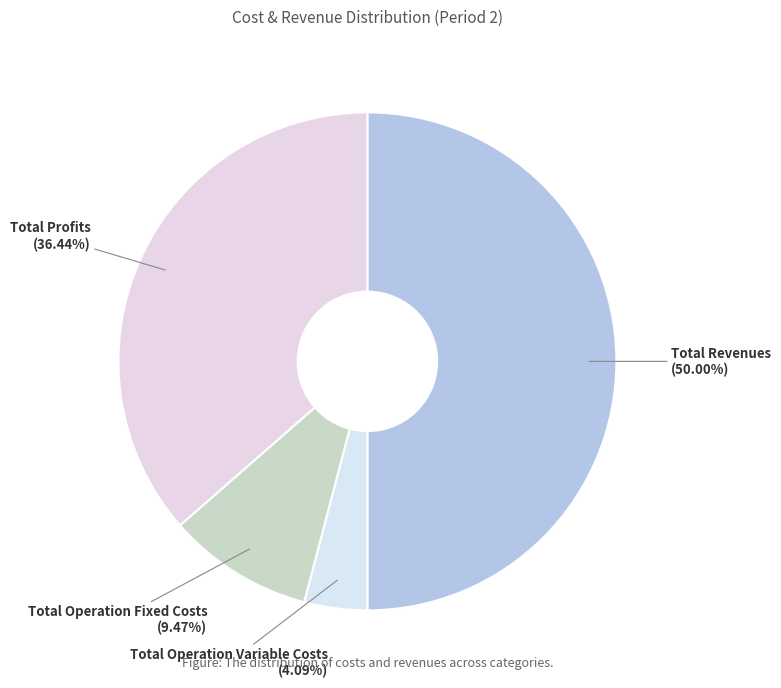

How many segments does this pie chart have?

4